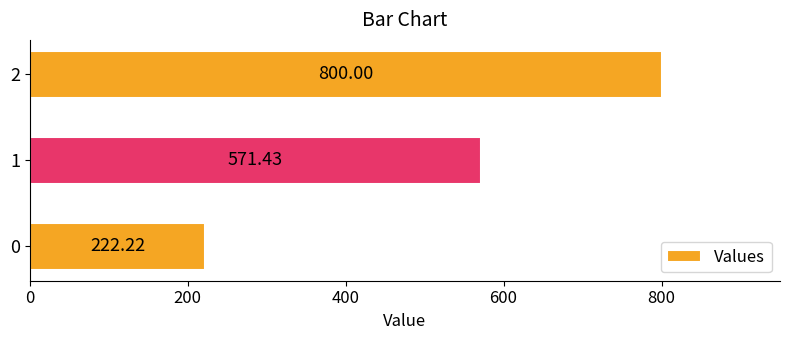

How many bars are there in total?

3